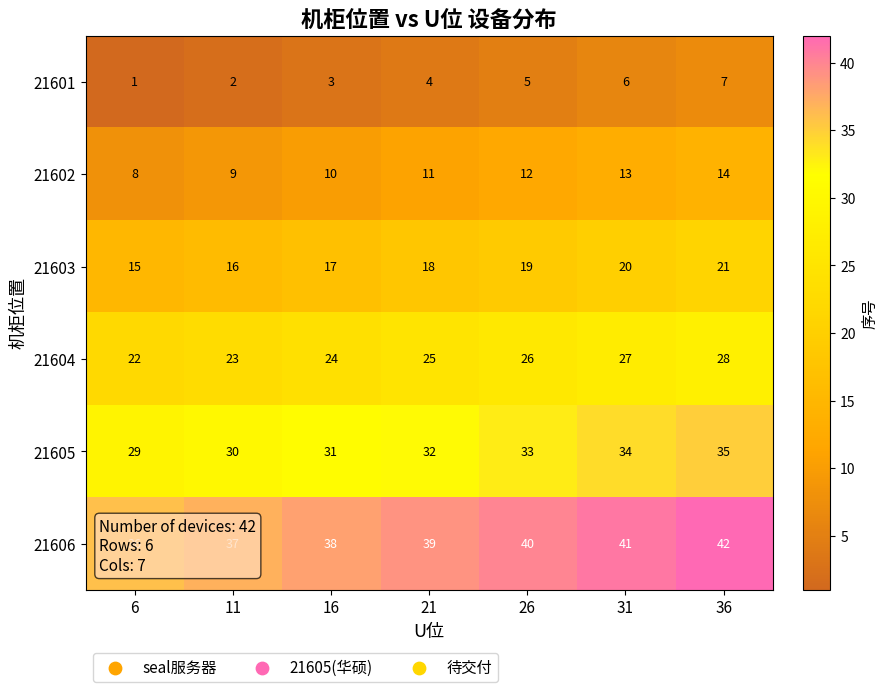

What is the difference between the highest and lowest values at 31?

35